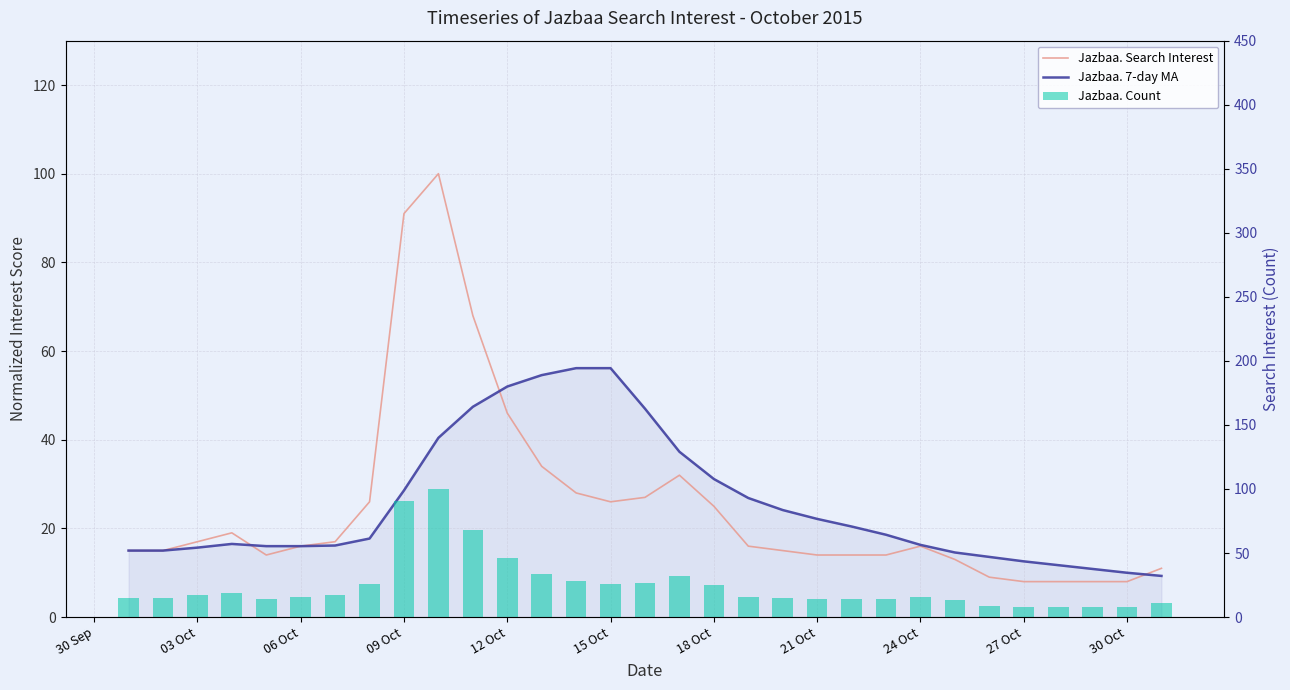

Rank the series by their maximum value, from lowest to highest.

Jazbaa. 7-day MA, Jazbaa. Search Interest, Jazbaa. Count